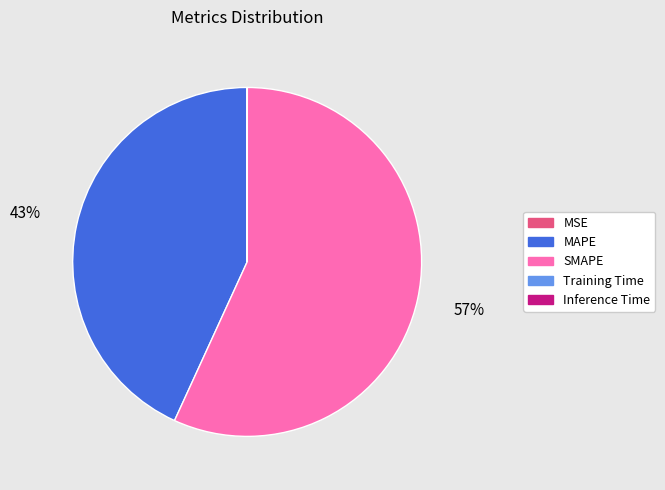

To the nearest percent, what is the difference between the largest and smallest slice percentages?

57%